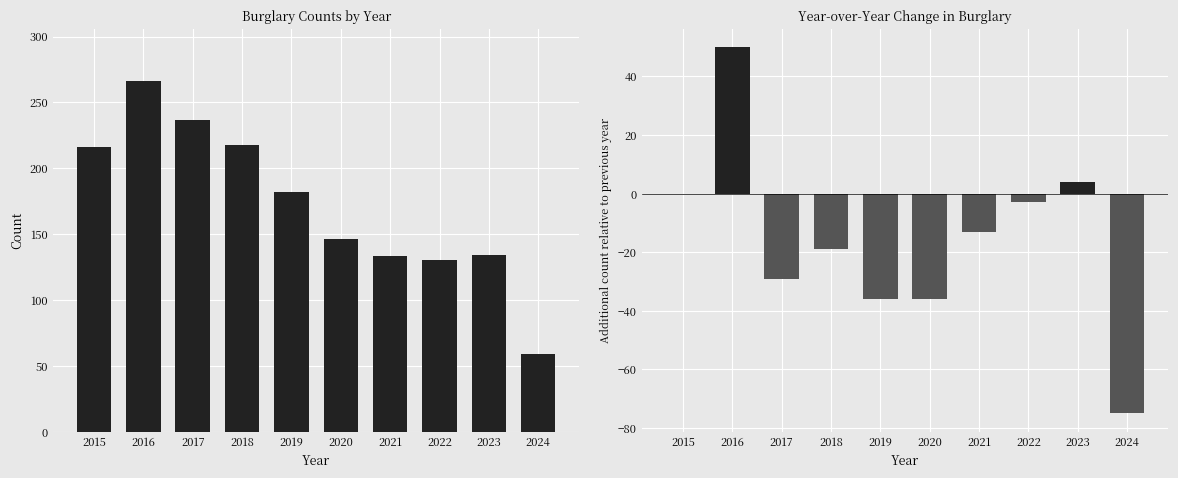

At which category is the sum across all series the highest?

2016